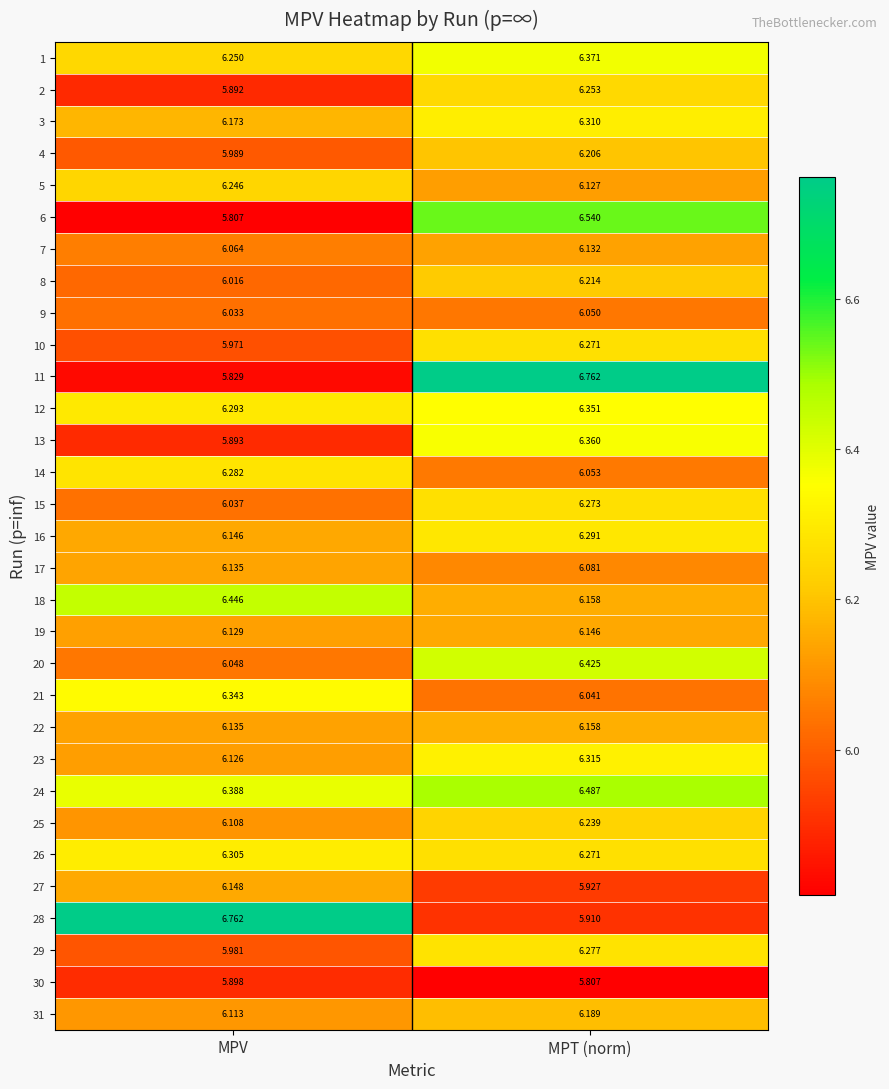

How many data points does each series have?

2